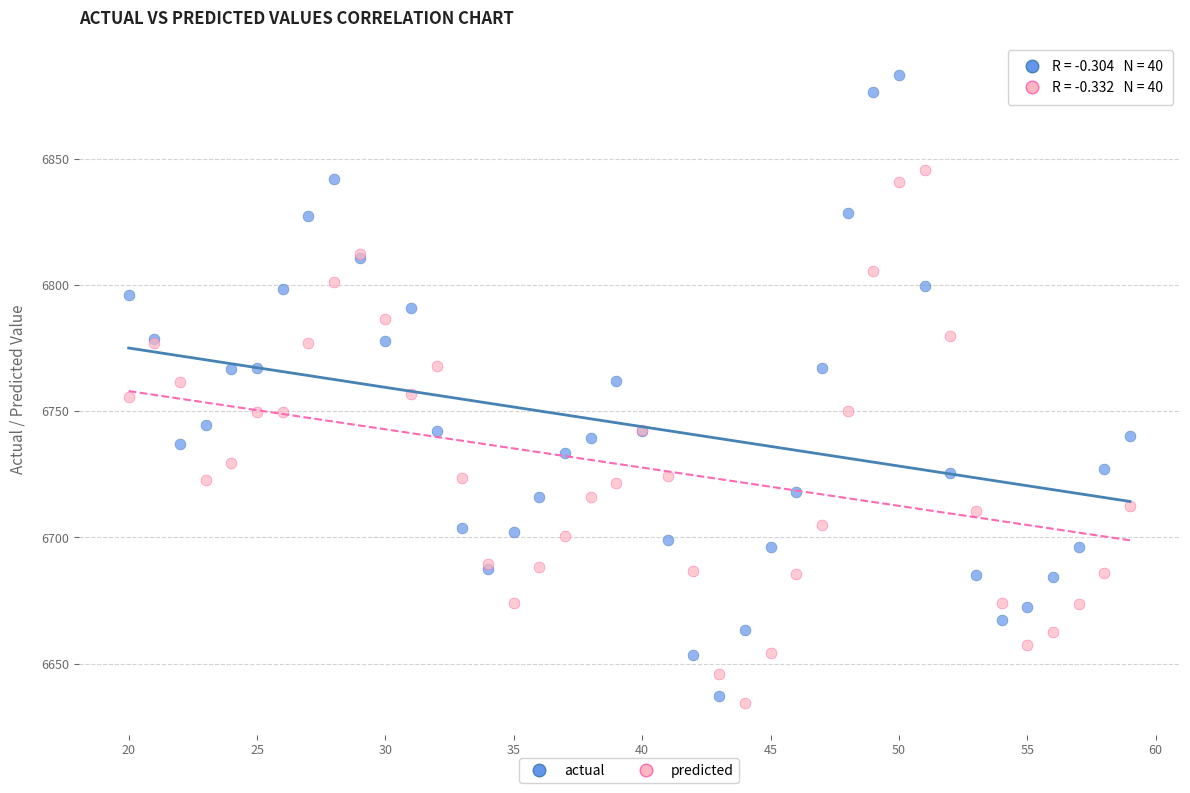

What is the X range (max minus min) for the scatter plot?

39.0